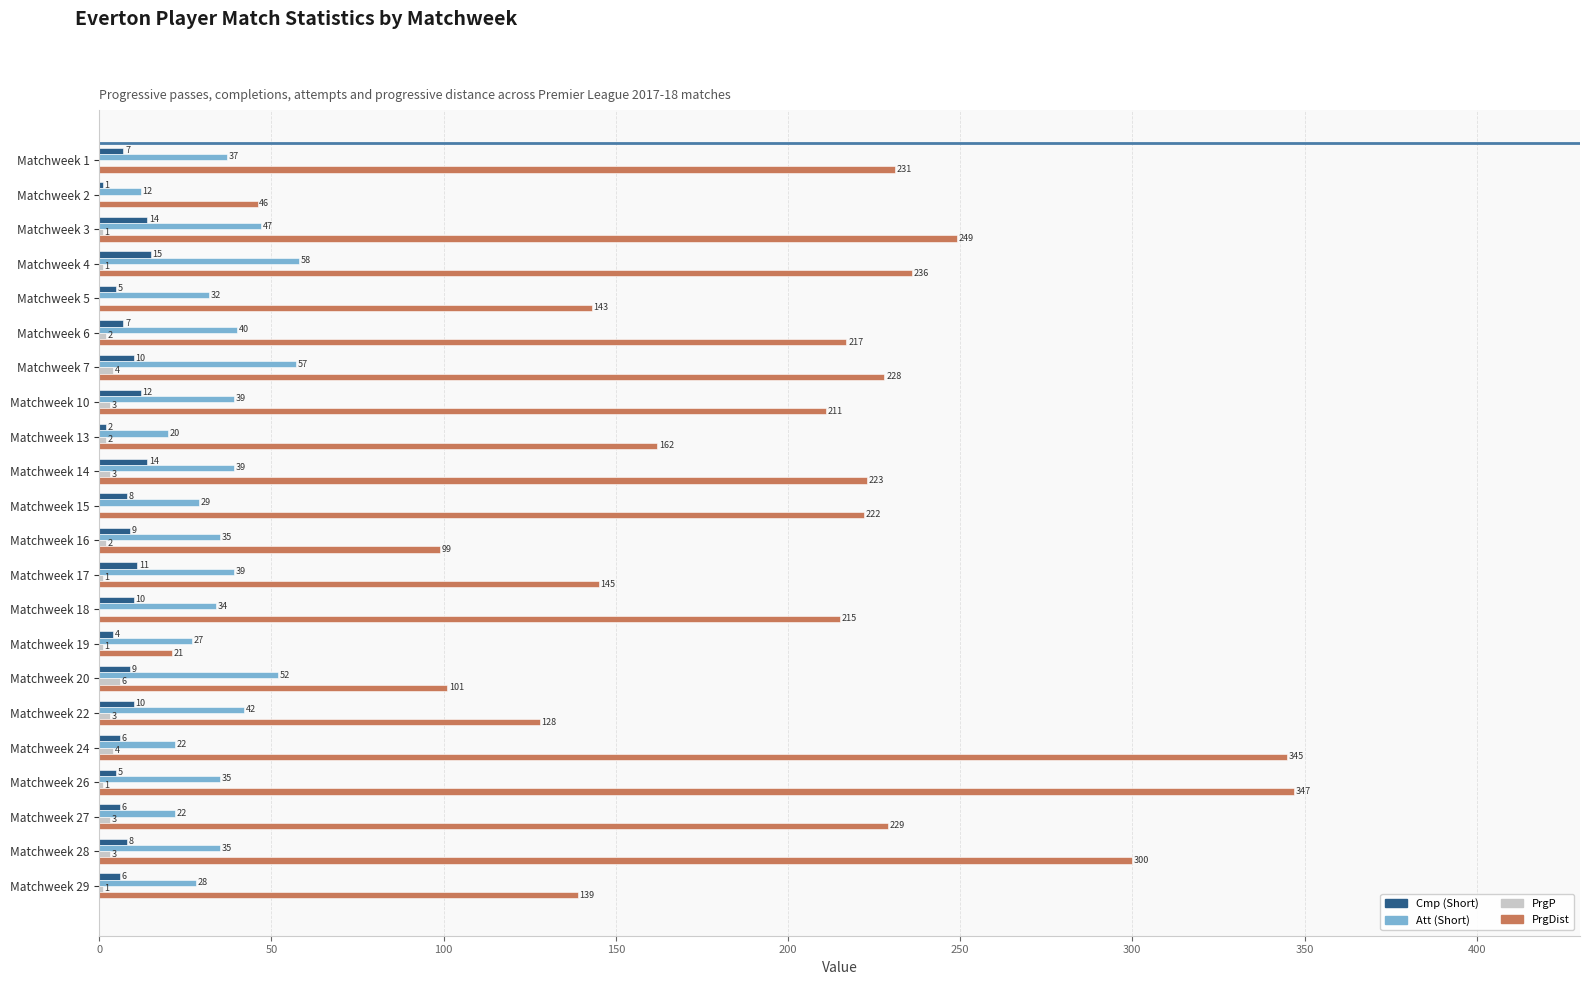

True or false: Att (Short) has a value of 11 at Matchweek 1.

False